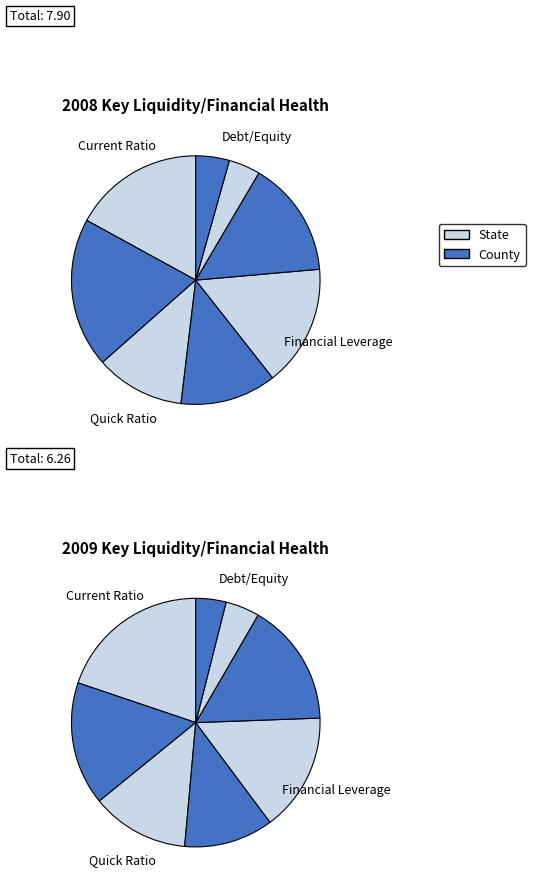

The Quick Ratio slice represents 24% of the pie. True or false?

True